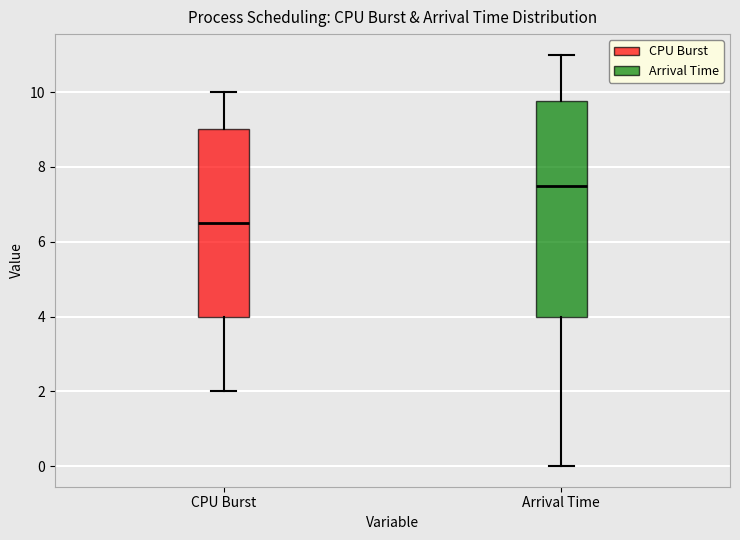

Which box has the lowest median line?

CPU Burst